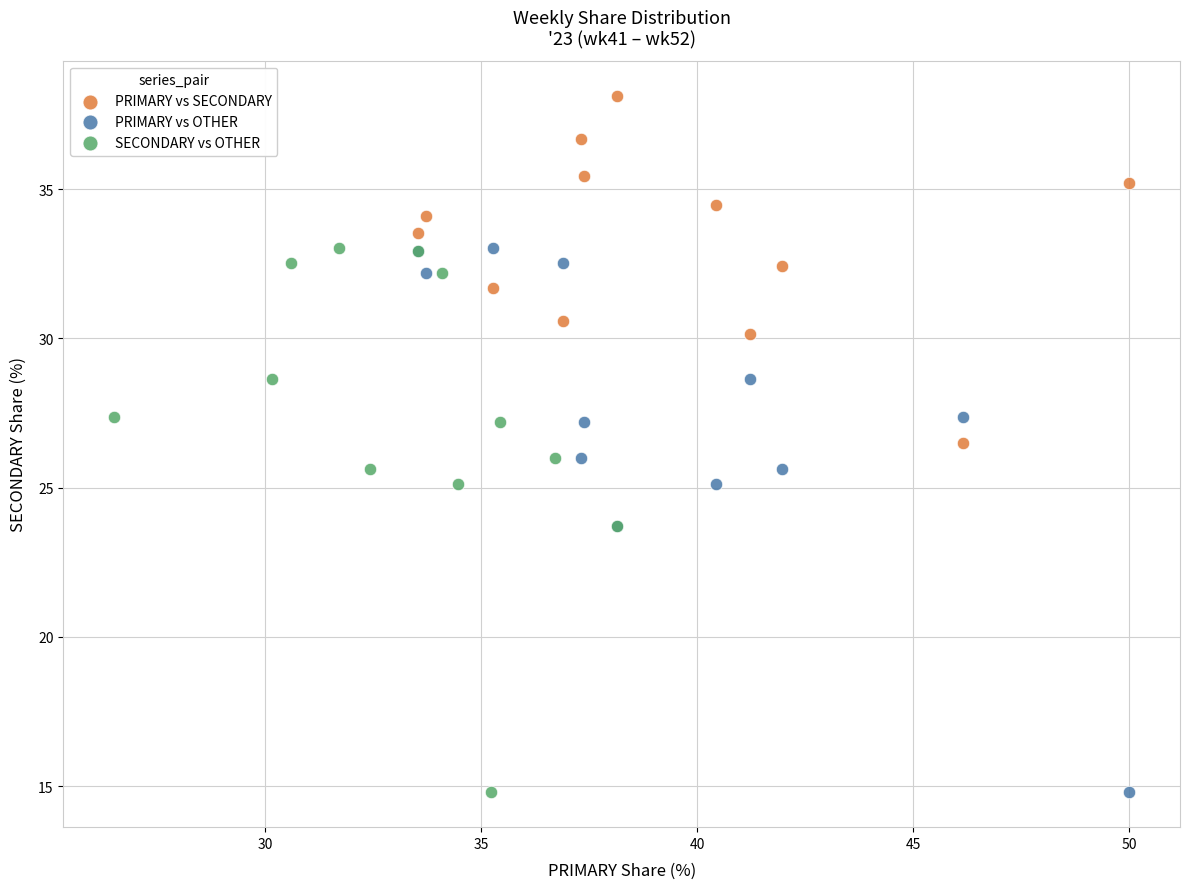

Which series contains the highest Y value?

PRIMARY vs SECONDARY